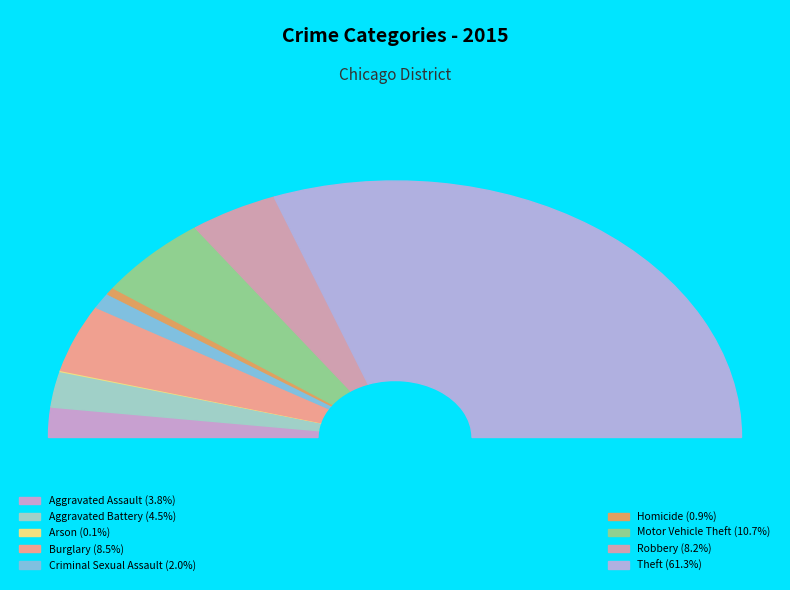

What is the smallest slice in the pie chart?

Arson